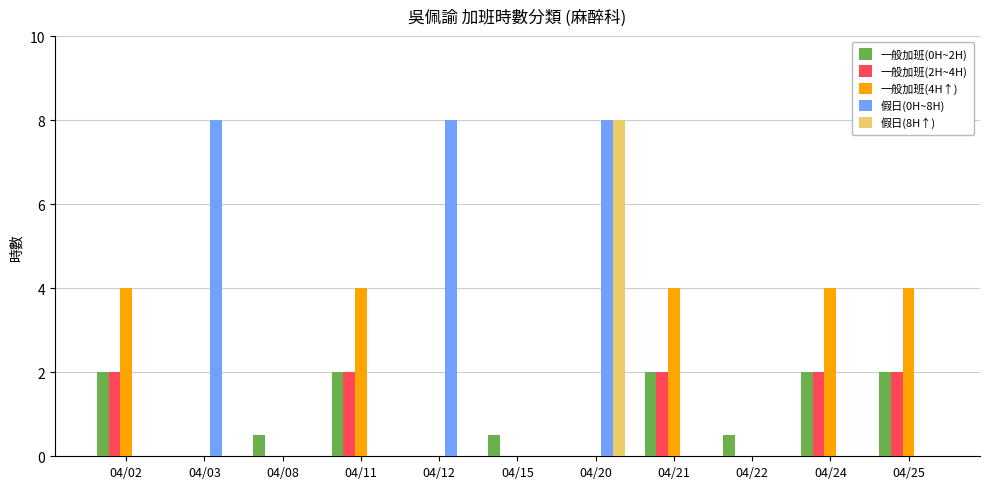

Reading left to right, extract all data points from this chart.

一般加班(0H~2H): 2.0	0.0	0.5	2.0	0.0	0.5	0.0	2.0	0.5	2.0	2.0
一般加班(2H~4H): 2.0	0.0	0.0	2.0	0.0	0.0	0.0	2.0	0.0	2.0	2.0
一般加班(4H↑): 4.0	0.0	0.0	4.0	0.0	0.0	0.0	4.0	0.0	4.0	4.0
假日(0H~8H): 0.0	8.0	0.0	0.0	8.0	0.0	8.0	0.0	0.0	0.0	0.0
假日(8H↑): 0.0	0.0	0.0	0.0	0.0	0.0	8.0	0.0	0.0	0.0	0.0